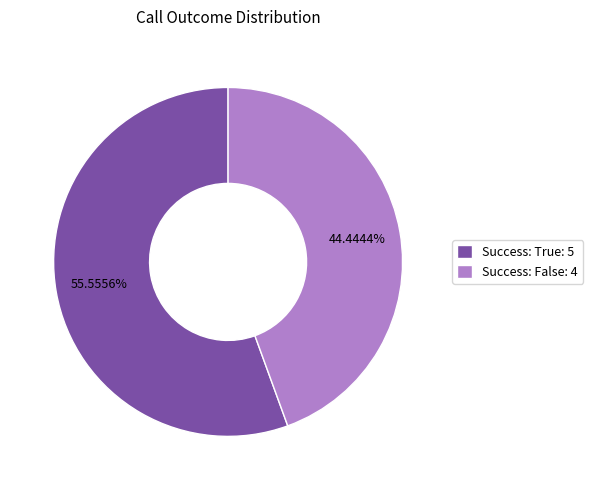

Count the number of slices in the pie.

2